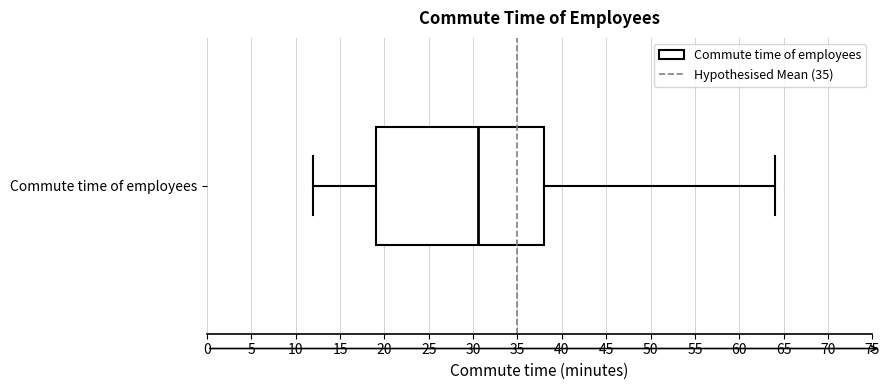

Read this box plot against the x-axis: the position of the median line, the range covered by the box, and the ends of both whiskers. The values are not printed on the chart, so give them approximately, as read against the axis.

median 30.5, box 19.0 to 38.0, whiskers 12.0 to 64.0